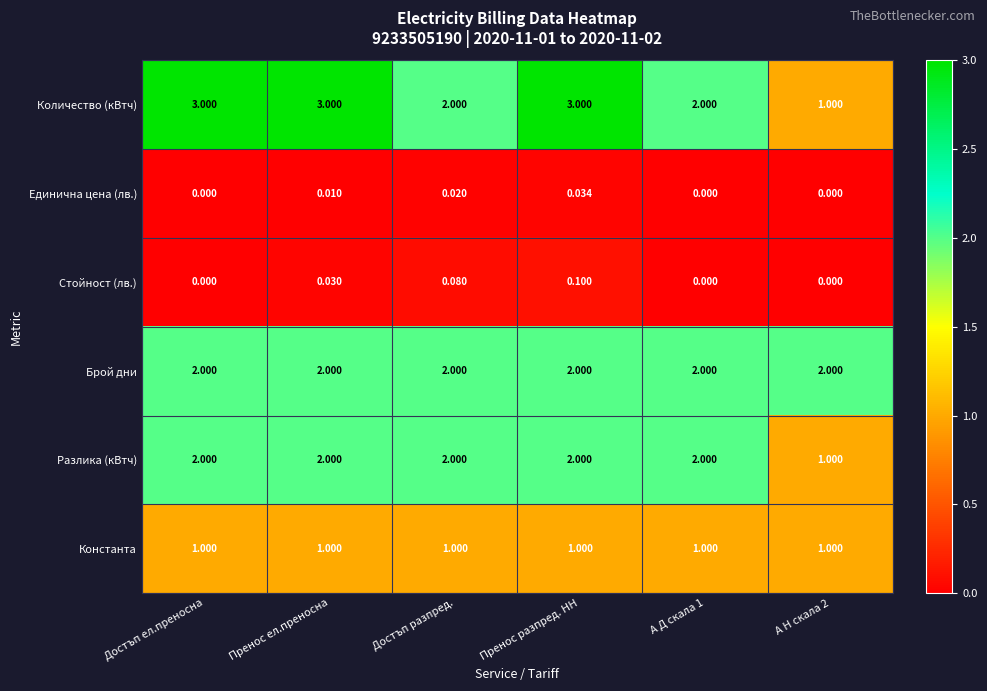

Which series has the largest range (max minus min)?

Количество (кВтч)